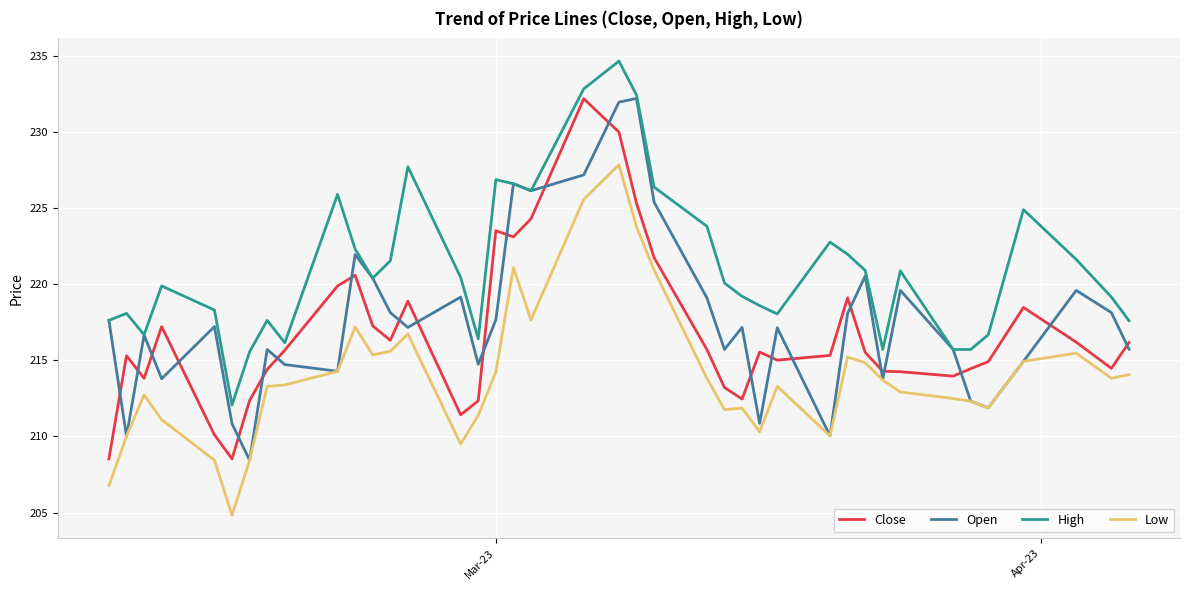

True or false: Close and Open intersect in this chart.

True